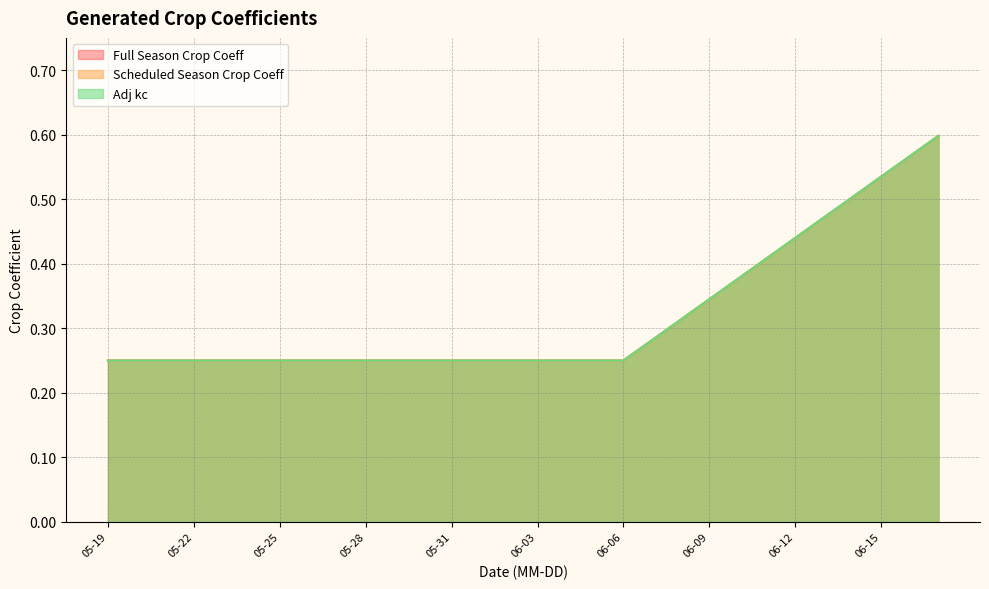

True or false: Adj kc and Scheduled Season Crop Coeff cross at least once.

False